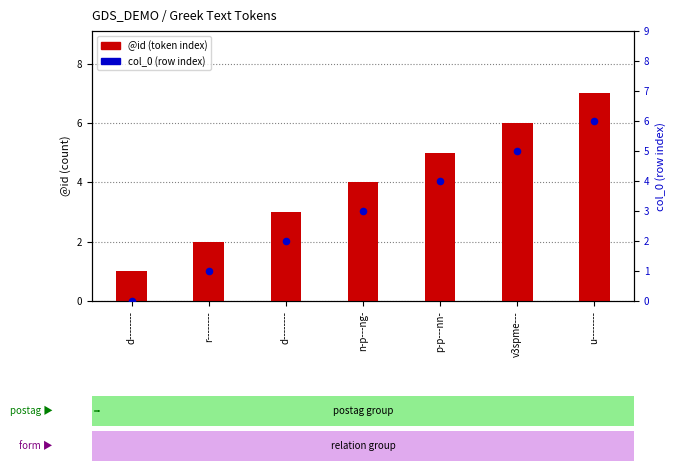

What is the total value across all series at r--------?

3